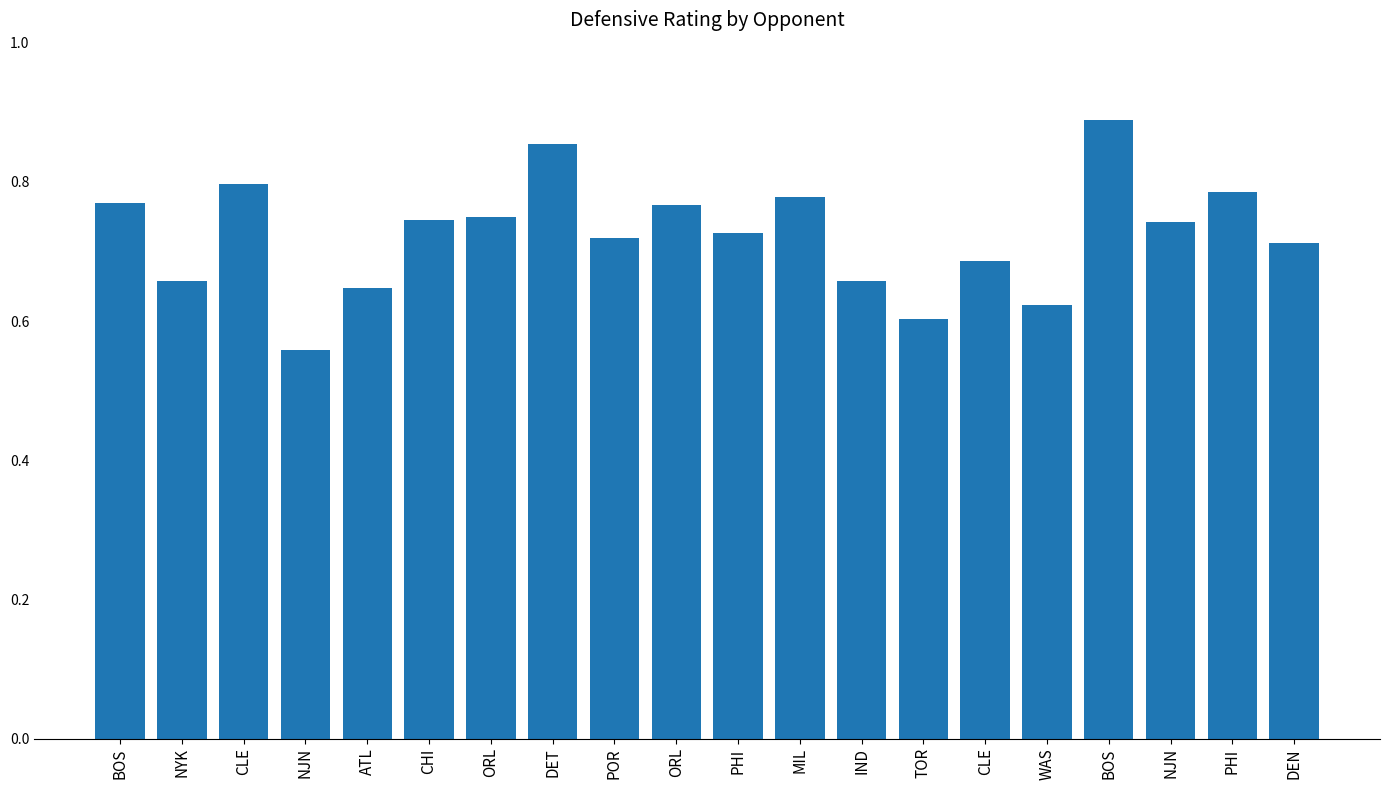

What is the difference between the maximum and minimum values?

0.3